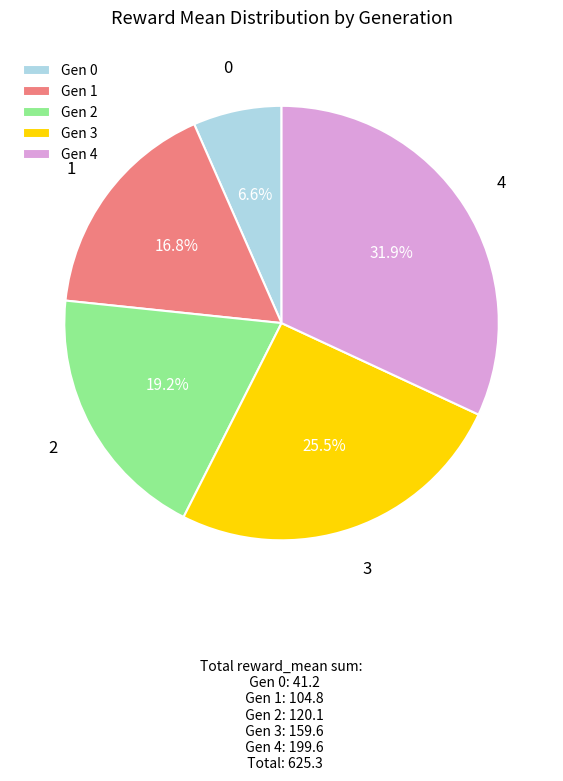

Does 4 represent more than half of the total?

No